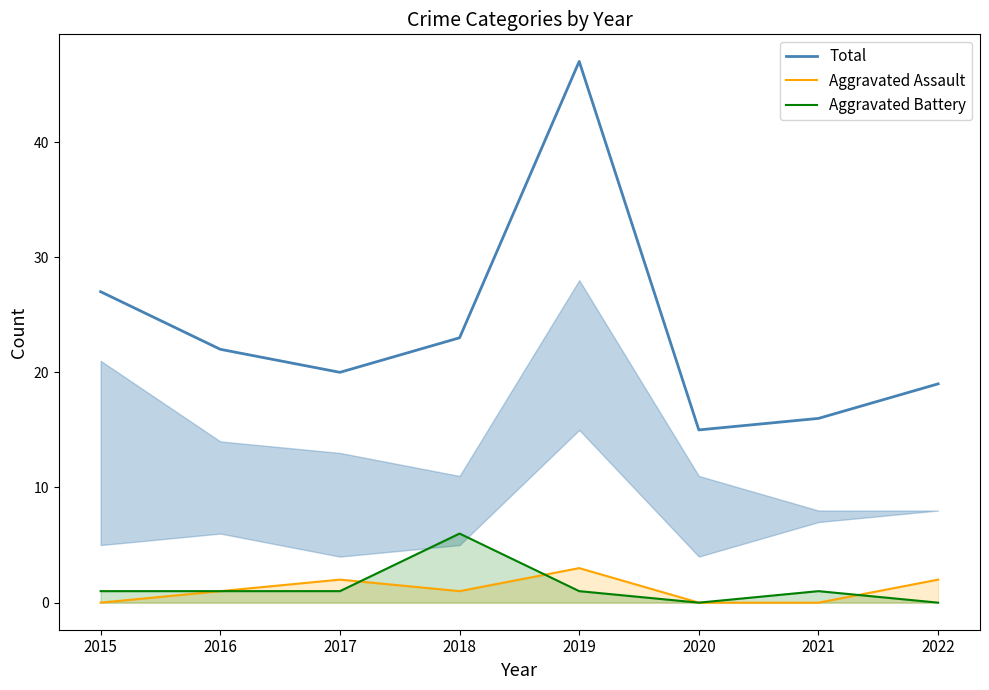

What is the sum of the Total values at 2021 and 2015?

43